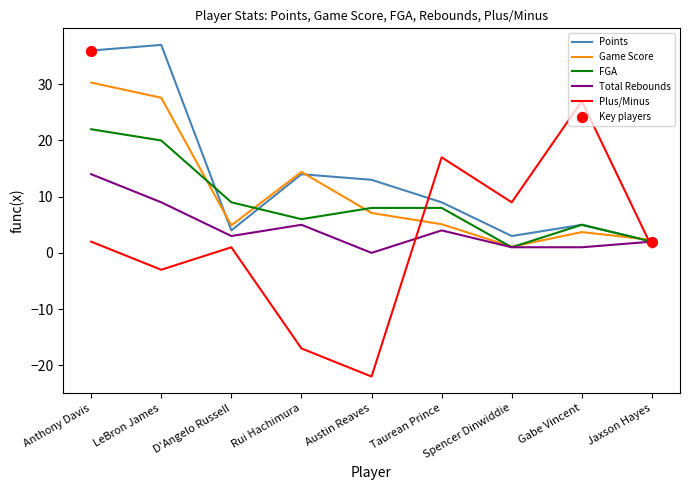

What is the total value across all series at Rui Hachimura?

22.4